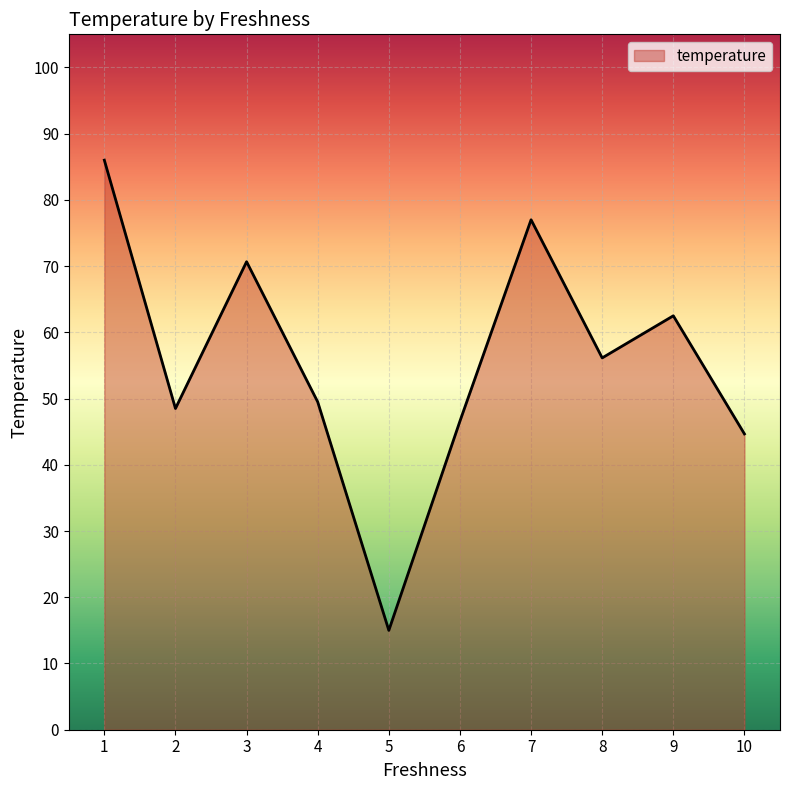

List the labels in order of value, smallest first.

5, 10, 6, 2, 4, 8, 9, 3, 7, 1